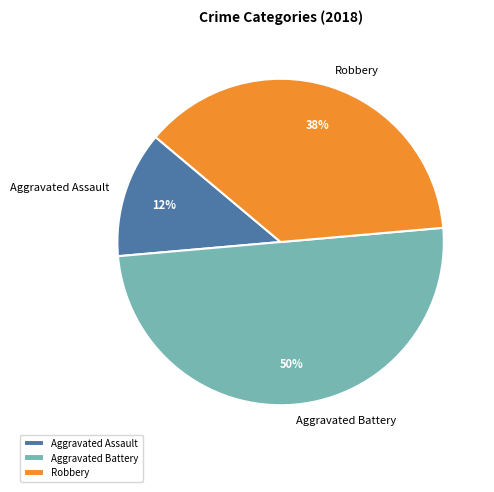

Do Aggravated Battery and Aggravated Assault together represent more than half of the pie?

Yes